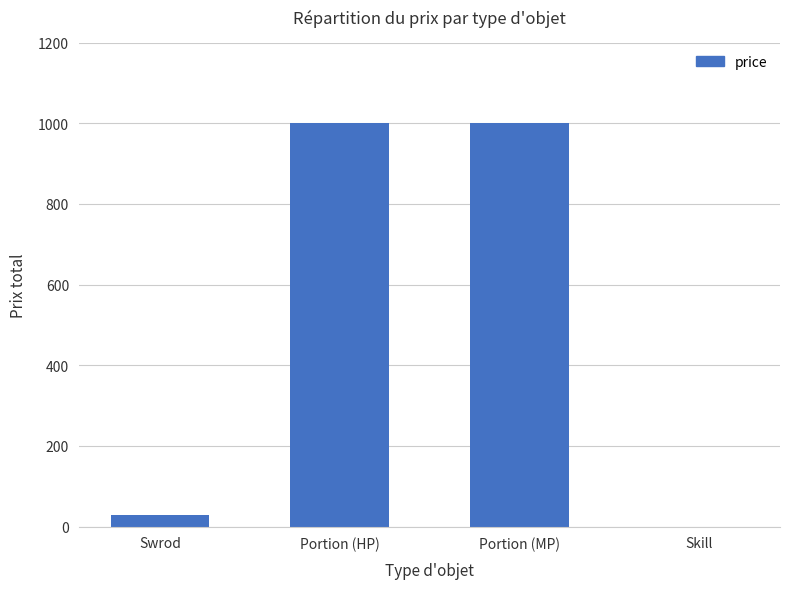

The value at Portion (HP) is 1000. True or false?

True